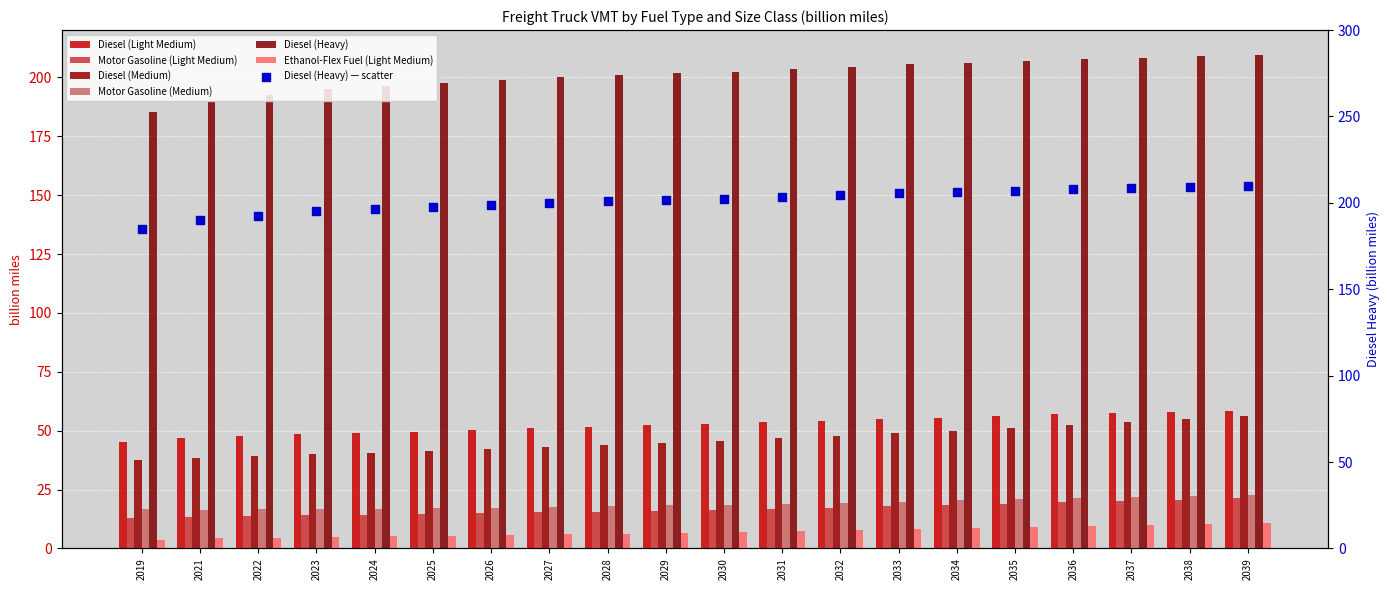

Which series has the largest total across all categories?

Diesel (Heavy)